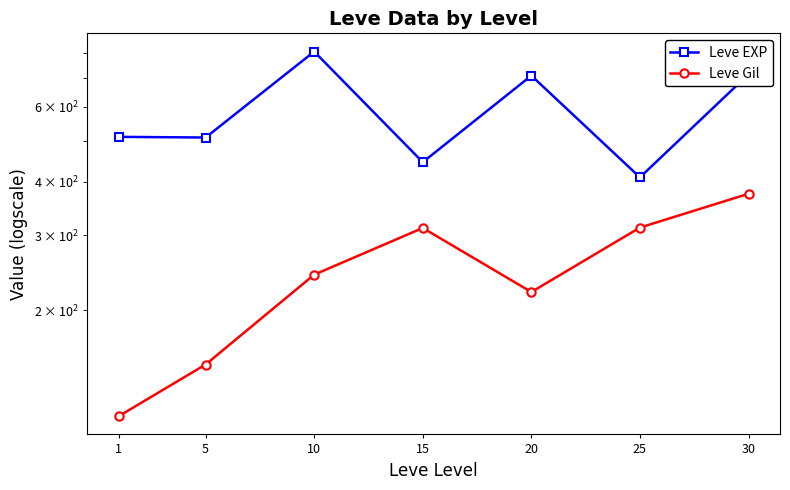

True or false: Leve Gil and Leve EXP intersect in this chart.

False